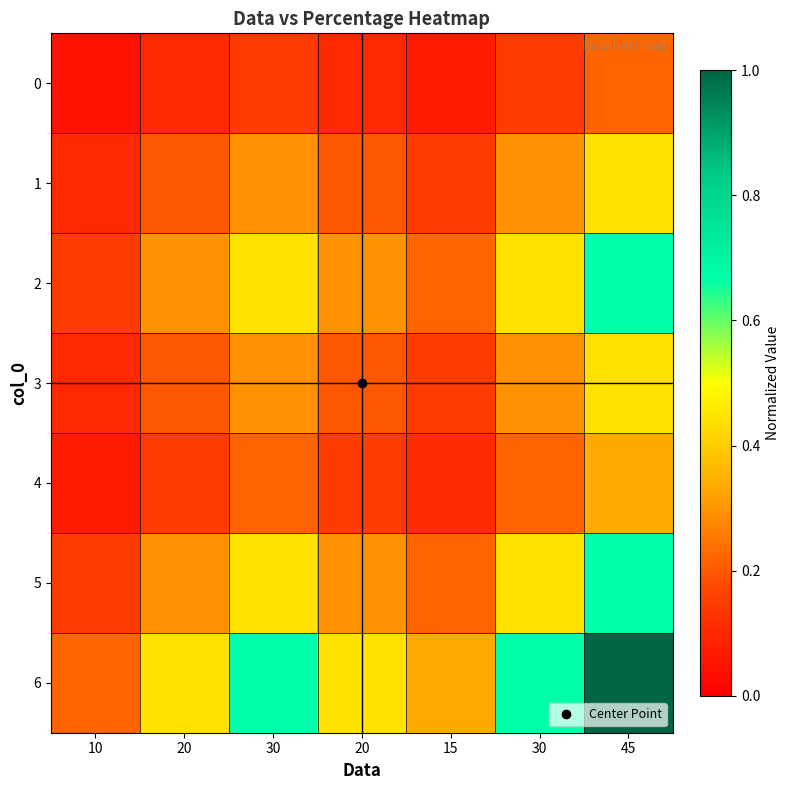

Reading right to left, transcribe all the data shown in this chart.

0: 45=0.2	30=0.1	15=0.1	20=0.1	30=0.1	20=0.1	10=0.0
1: 45=0.4	30=0.3	15=0.1	20=0.2	30=0.3	20=0.2	10=0.1
2: 45=0.7	30=0.4	15=0.2	20=0.3	30=0.4	20=0.3	10=0.1
3: 45=0.4	30=0.3	15=0.1	20=0.2	30=0.3	20=0.2	10=0.1
4: 45=0.3	30=0.2	15=0.1	20=0.1	30=0.2	20=0.1	10=0.1
5: 45=0.7	30=0.4	15=0.2	20=0.3	30=0.4	20=0.3	10=0.1
6: 45=1.0	30=0.7	15=0.3	20=0.4	30=0.7	20=0.4	10=0.2